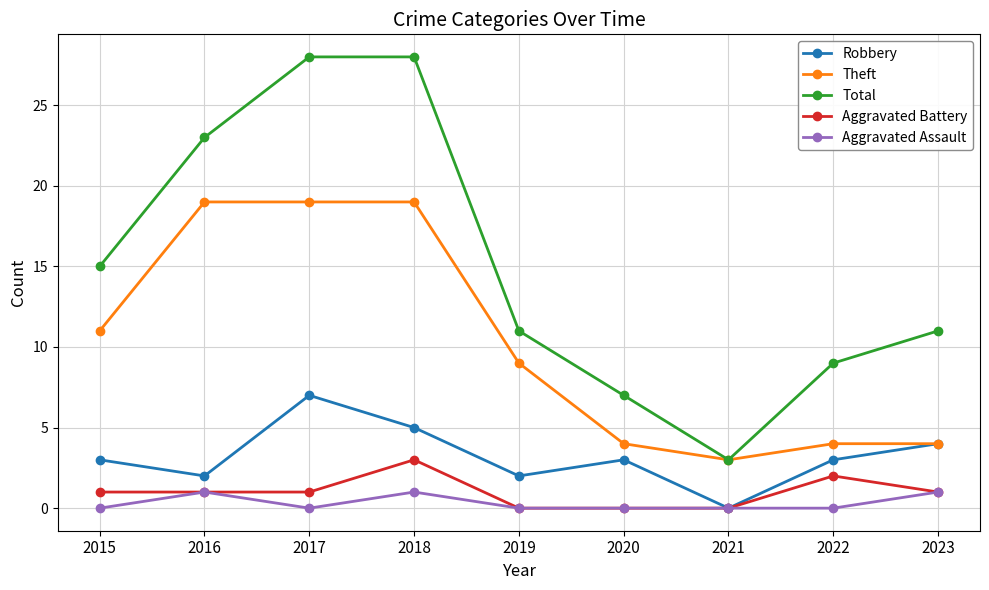

At which label does Aggravated Battery reach its peak?

2018